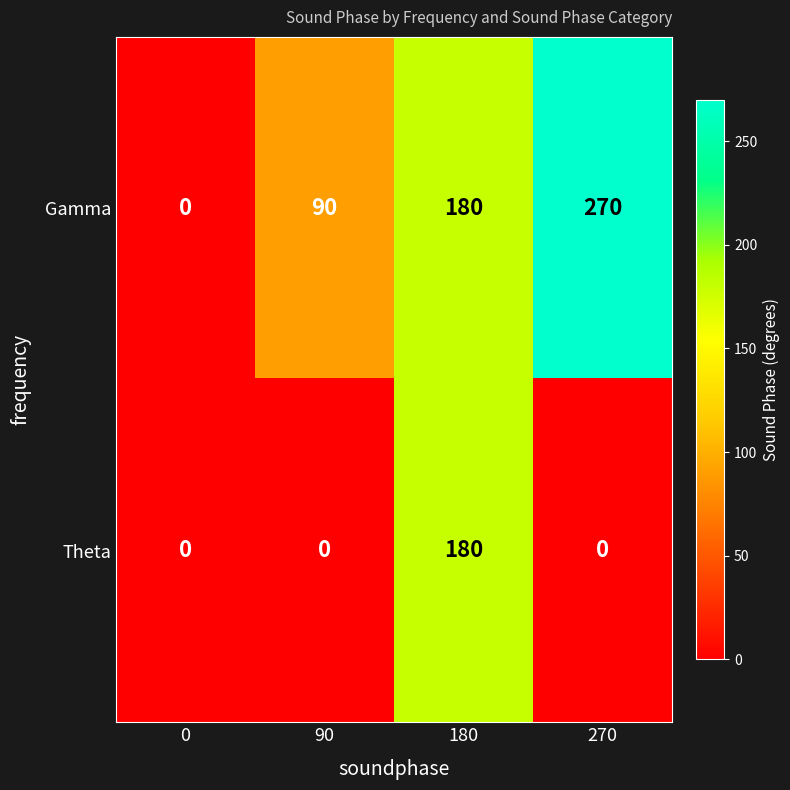

What is the highest value of the Theta series?

180